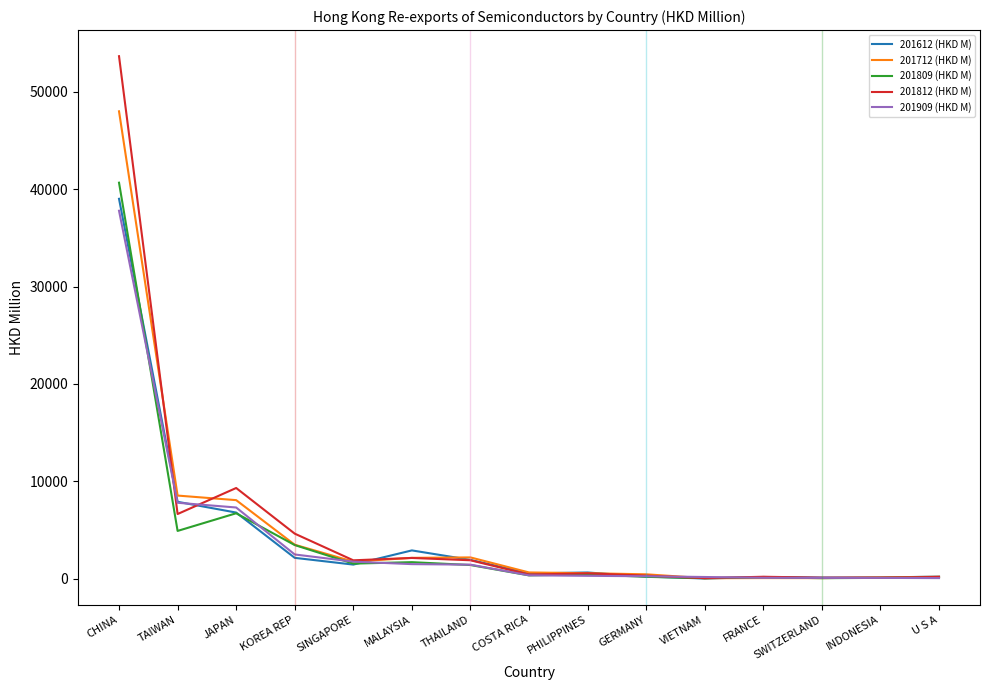

What is the sum of the 201612 (HKD M) values at SWITZERLAND and PHILIPPINES?

751.7